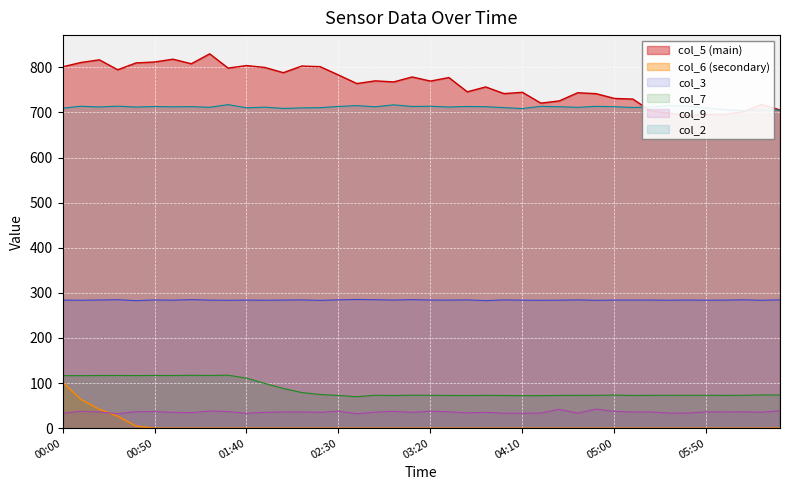

List the labels in order of col_7 value, largest first.

01:30, 01:10, 00:30, 00:50, 01:20, 00:20, 01:00, 00:40, 00:00, 00:10, 01:40, 01:50, 02:00, 02:10, 02:20, 06:20, 06:30, 05:00, 03:10, 02:50, 05:30, 05:40, 05:50, 06:10, 03:20, 03:50, 04:40, 04:50, 05:20, 04:30, 06:00, 02:30, 03:30, 05:10, 04:00, 03:00, 03:40, 04:20, 04:10, 02:40